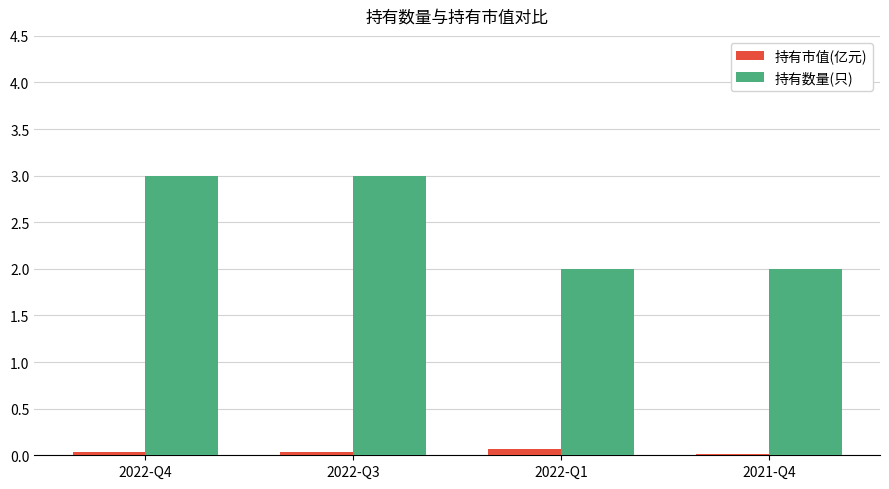

What is the highest value of the 持有数量(只) series?

3.0